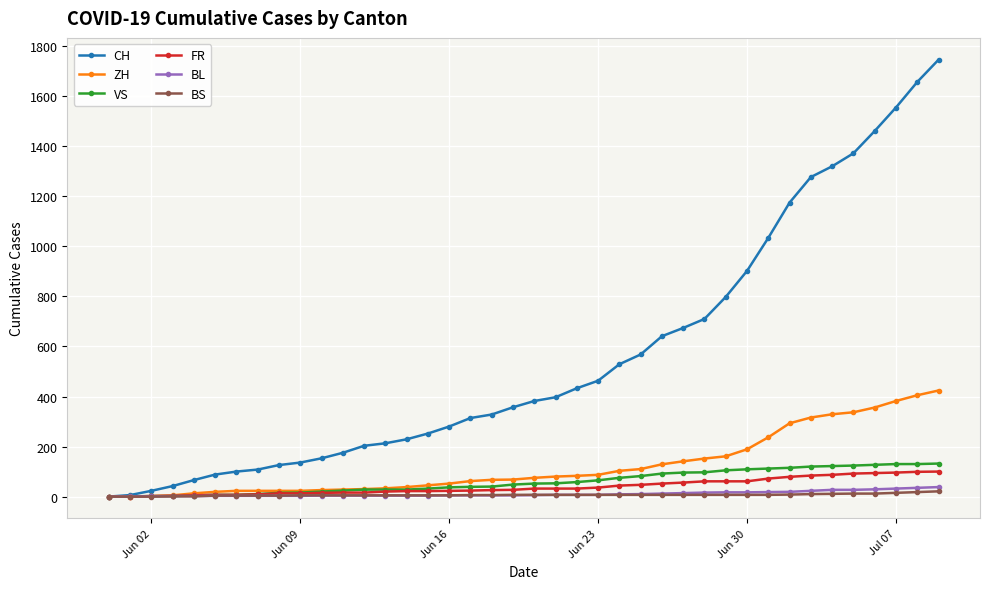

Rank the series by their maximum value, from highest to lowest.

CH, ZH, VS, FR, BL, BS